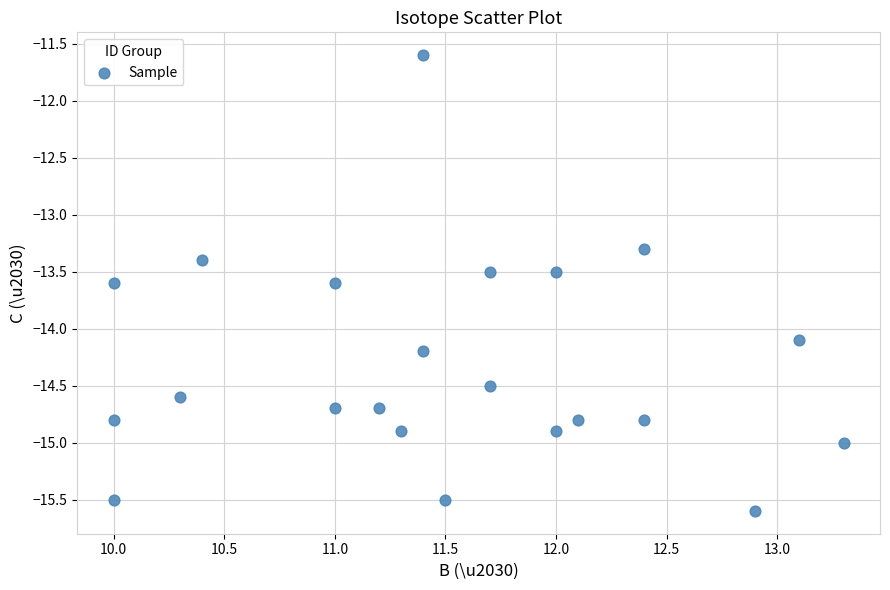

What is the range of X values (max minus min)?

3.3